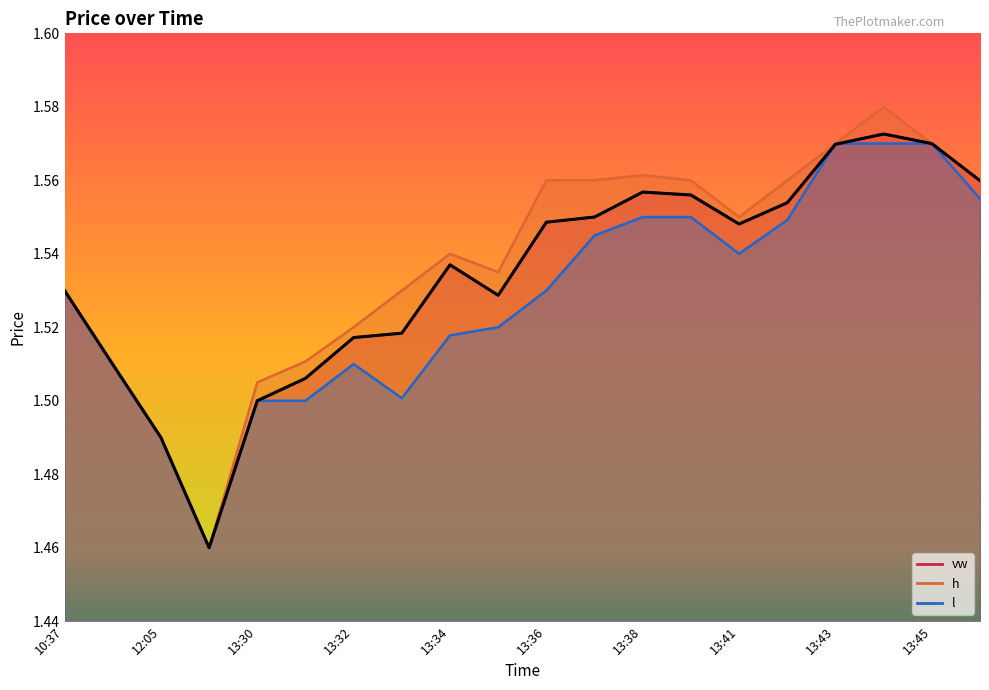

At which category is the sum across all series the highest?

13:44